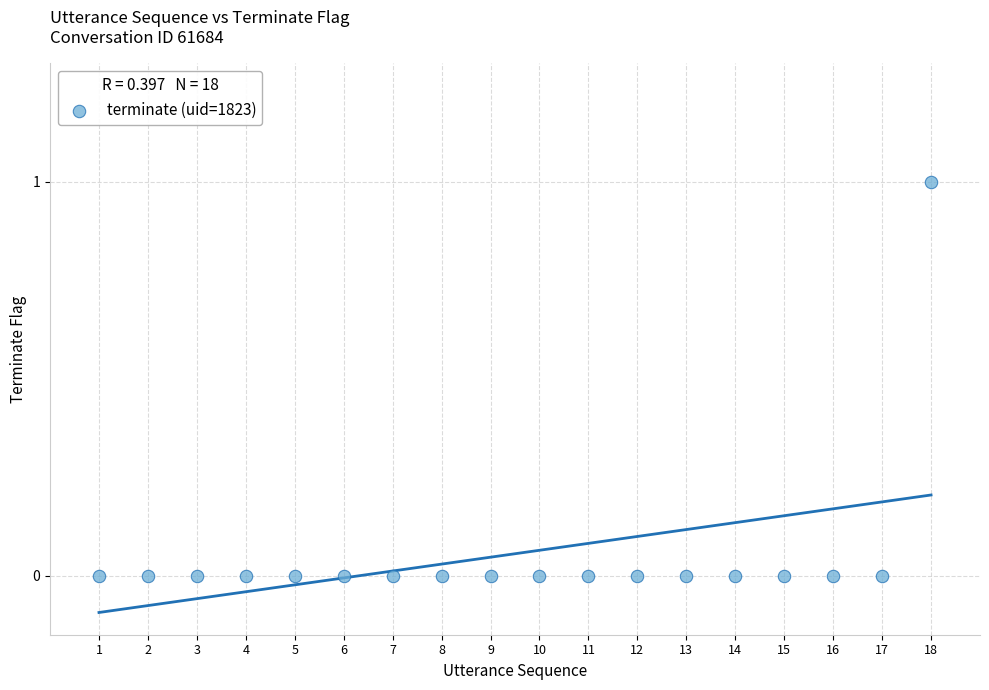

What is the range of X values (max minus min)?

17